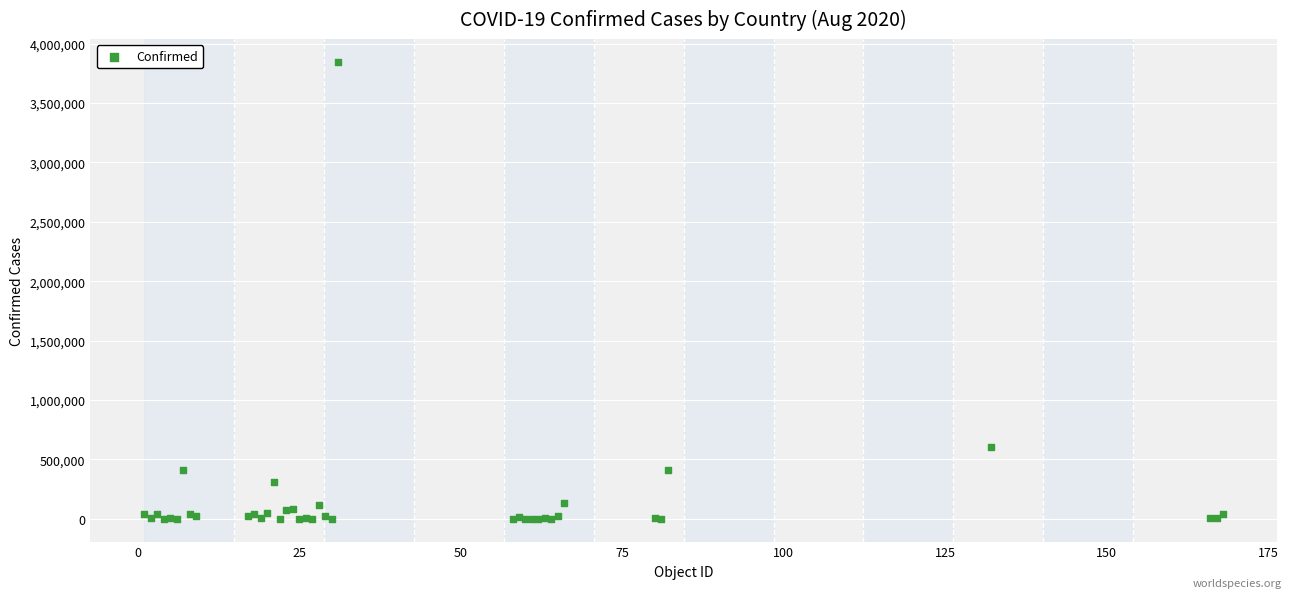

What Y value in the scatter plot is closest to 1923123?

599884